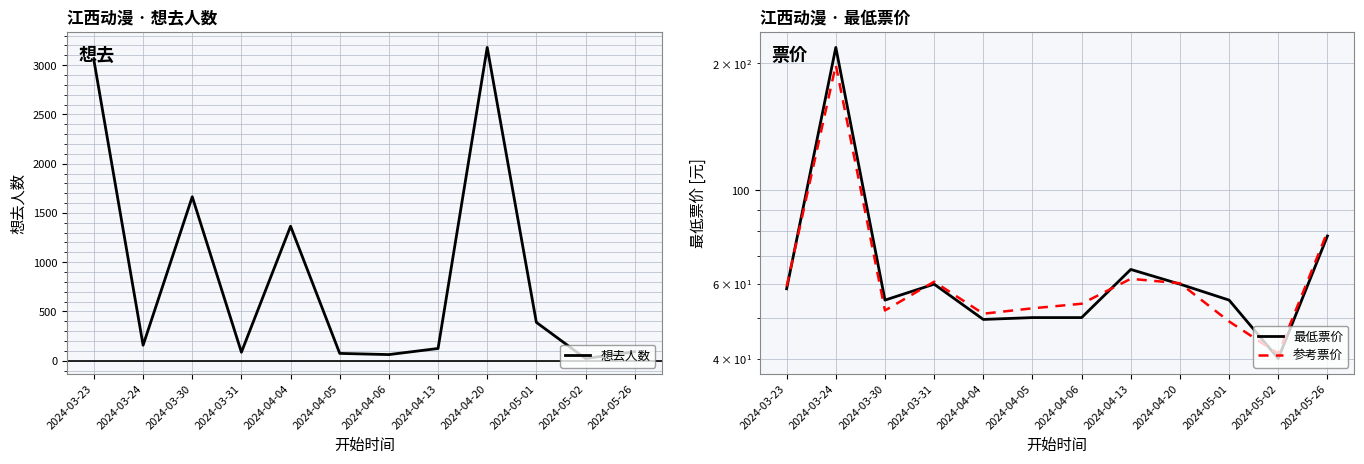

At which label is 想去人数 closest to 1601?

2024-03-30